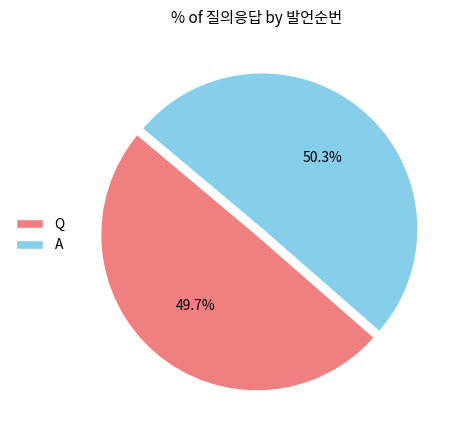

What percentage is the A slice, to the nearest percent?

50%